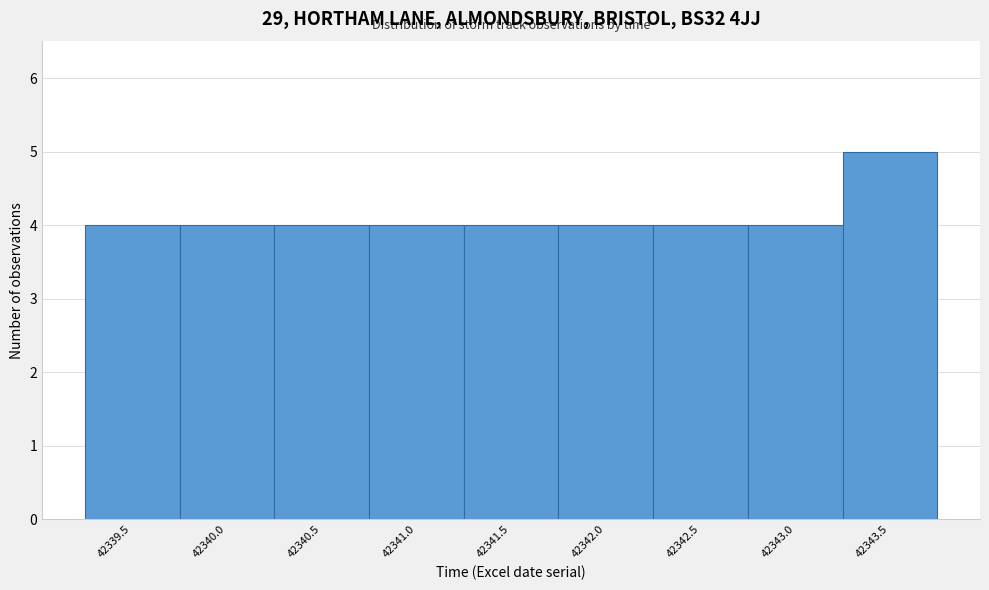

Reading left to right, list all the values displayed in this chart.

4	4	4	4	4	4	4	4	5